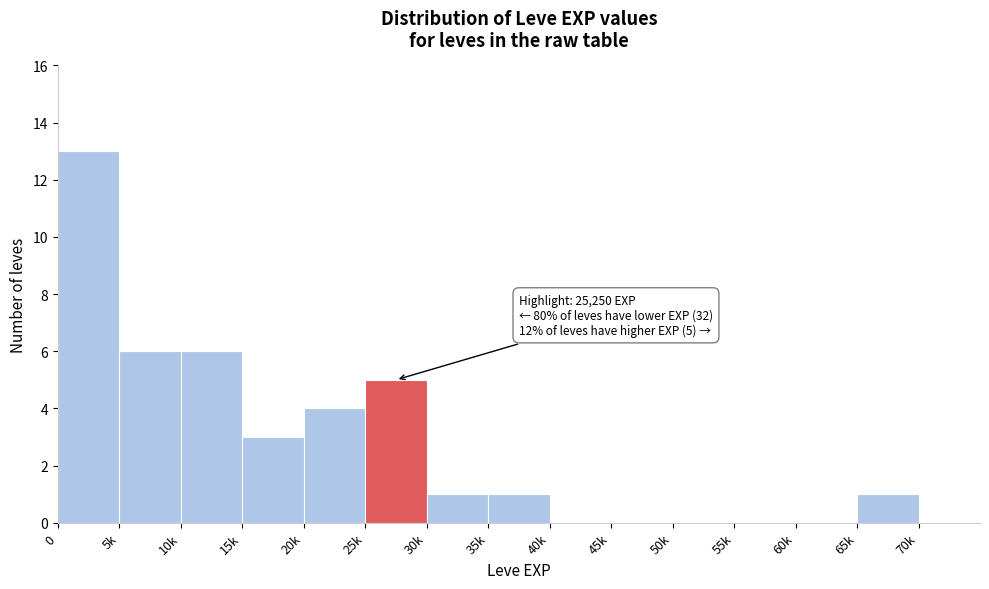

Reading left to right, what are all the values shown in this chart?

0=13	5k=6	10k=6	15k=3	20k=4	25k=5	30k=1	35k=1	40k=0	45k=0	50k=0	55k=0	60k=0	65k=1	70k=0